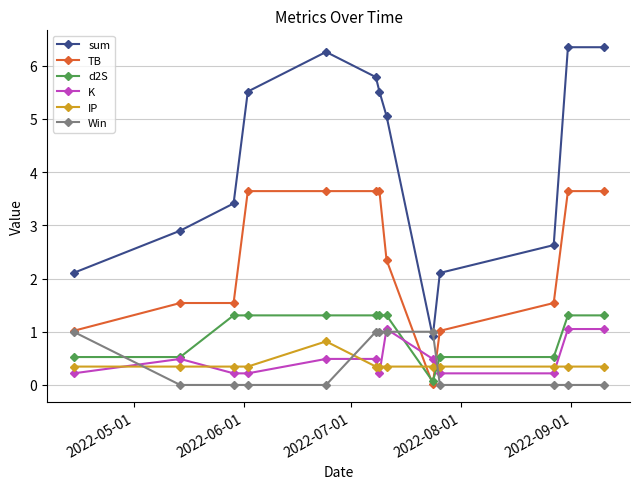

What is the value of the K point at the 4th from the left?

0.2